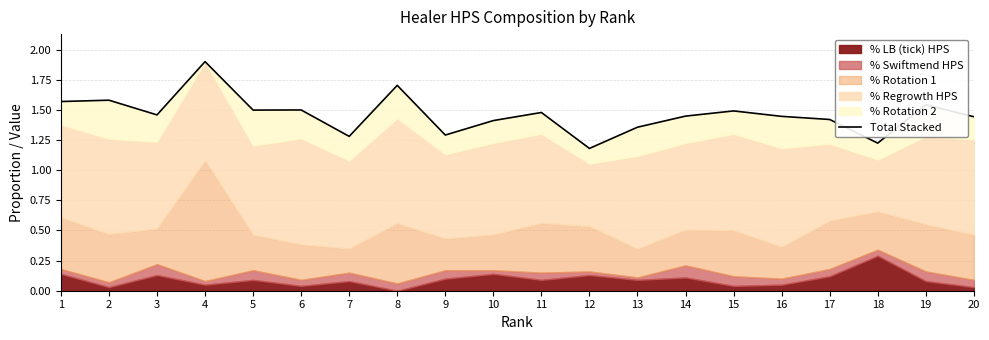

What is the difference between the maximum and minimum values?

0.7